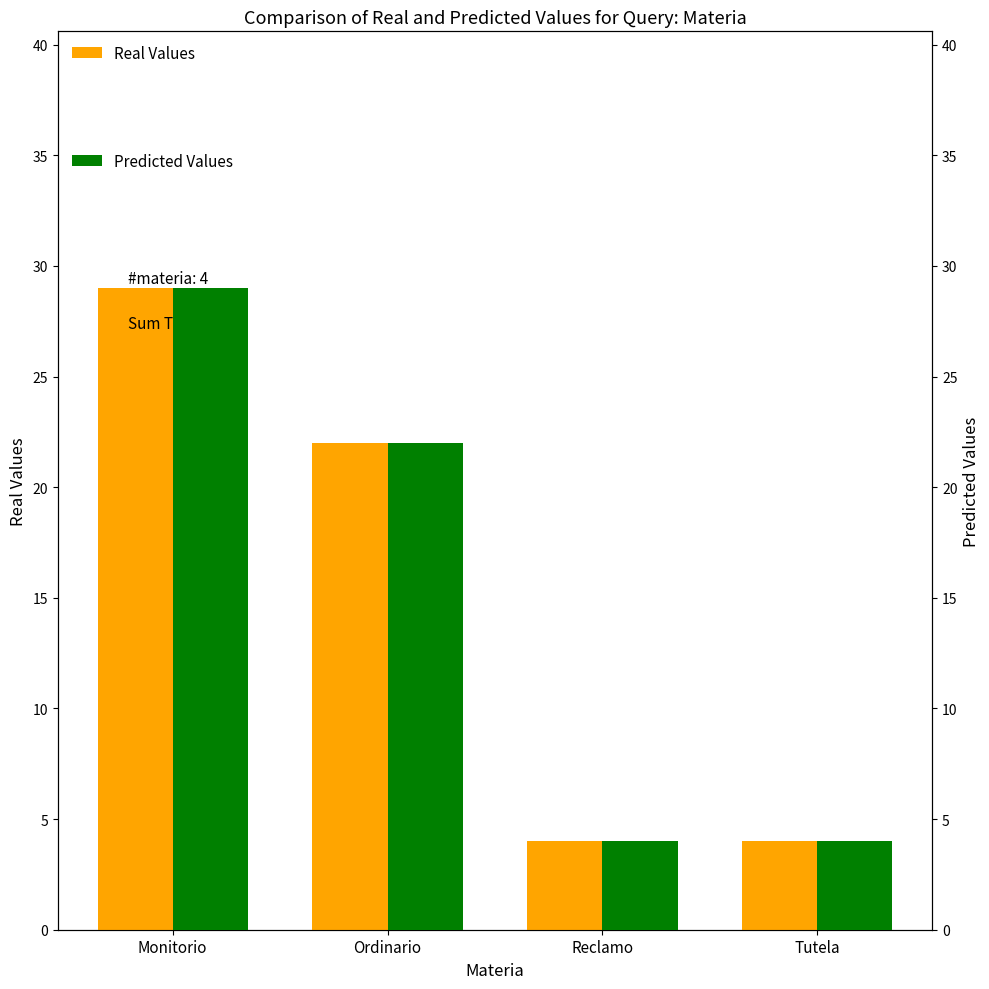

The value of Real Values at Tutela is 4. True or false?

True